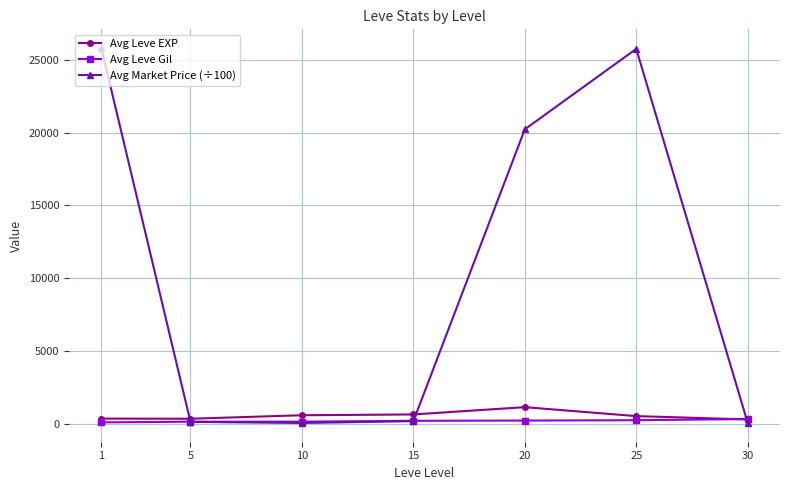

What is the total value across all series at 5?

668.4